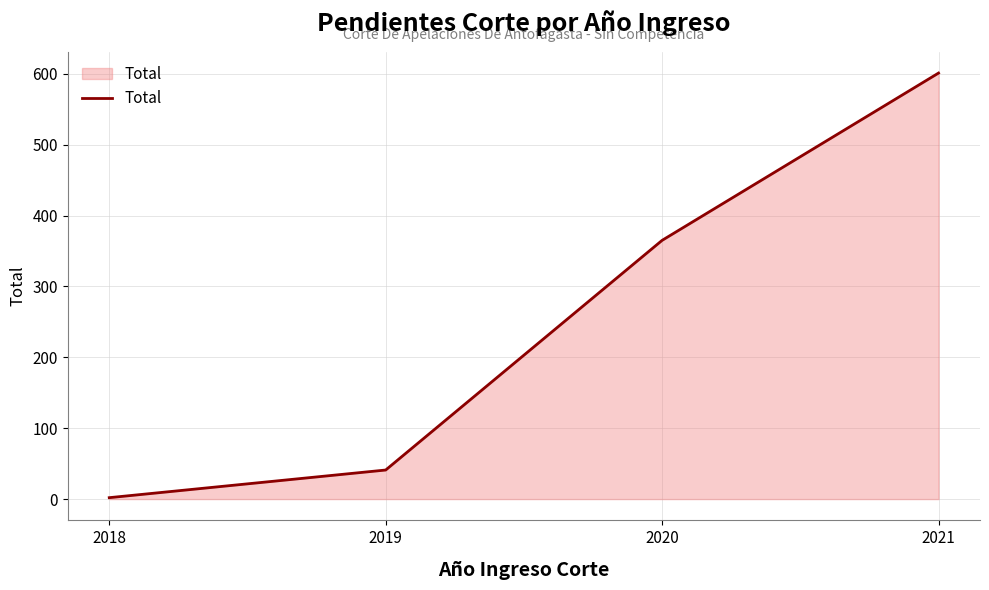

What is the change in value from 2019 to 2021?

+560